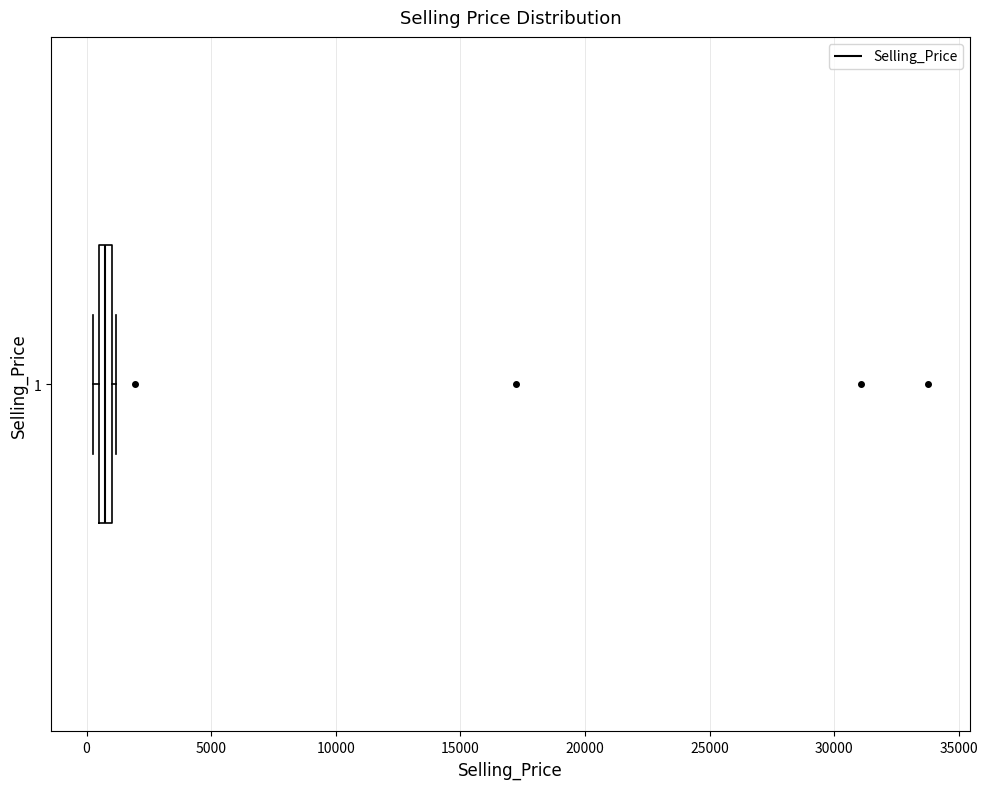

Where is the left edge of the box at y = 1 on the x-axis? The values are not printed on the chart, so give them approximately, as read against the axis.

500